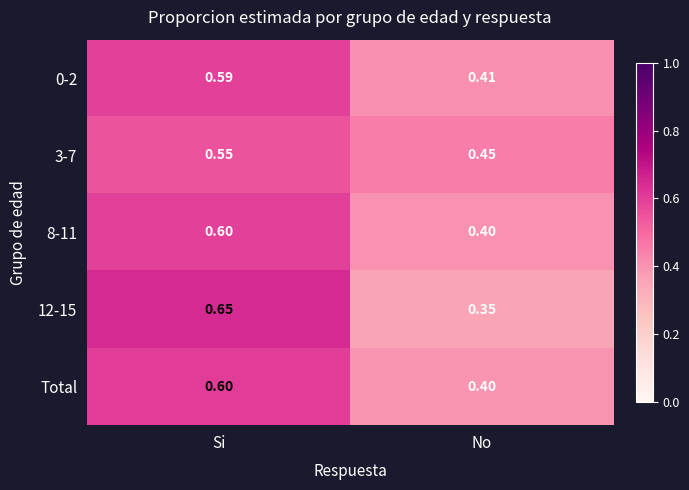

What is the difference between the highest and lowest values at No?

0.1